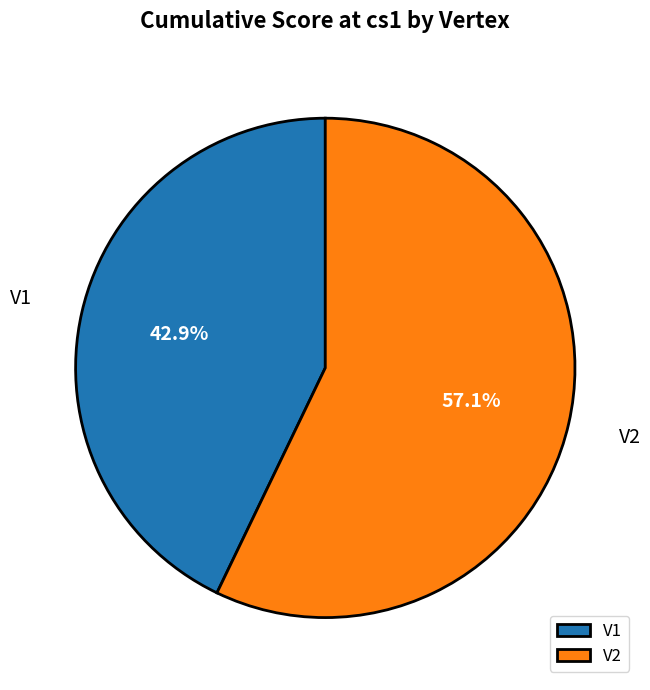

Which category has the smallest portion of the pie?

V1